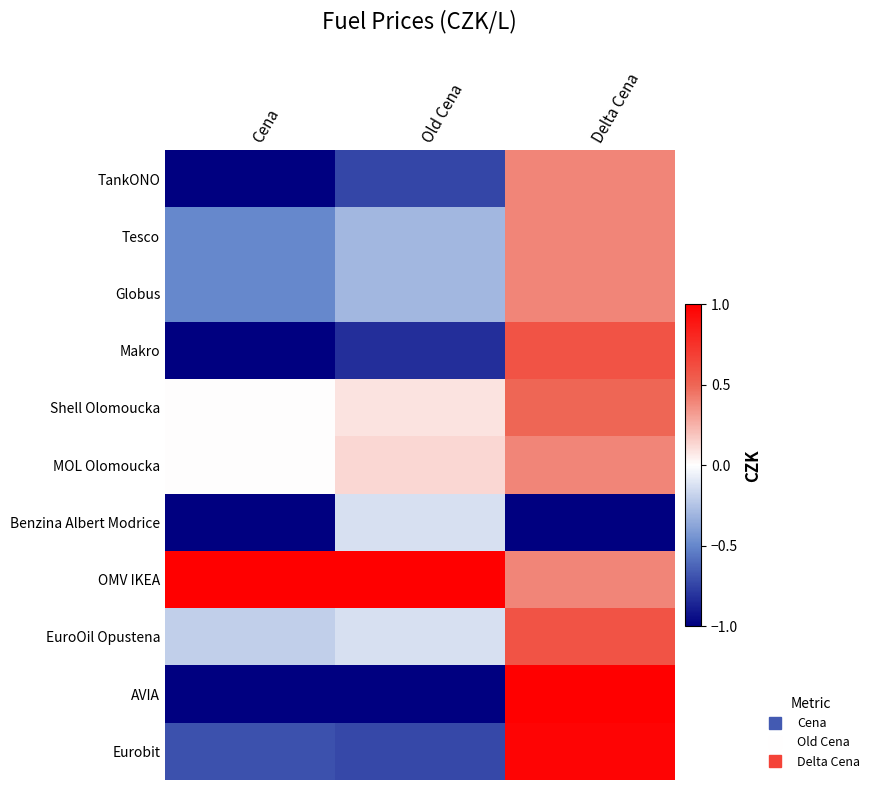

Reading left to right, transcribe all the data shown in this chart.

TankONO: Cena=-1.0	Old Cena=-0.7	Delta Cena=0.4
Tesco: Cena=-0.5	Old Cena=-0.3	Delta Cena=0.4
Globus: Cena=-0.5	Old Cena=-0.3	Delta Cena=0.4
Makro: Cena=-1.0	Old Cena=-0.8	Delta Cena=0.6
Shell Olomoucka: Cena=0.0	Old Cena=0.1	Delta Cena=0.5
MOL Olomoucka: Cena=0.0	Old Cena=0.1	Delta Cena=0.4
Benzina Albert Modrice: Cena=-1.0	Old Cena=-0.1	Delta Cena=-1.0
OMV IKEA: Cena=1.0	Old Cena=1.0	Delta Cena=0.4
EuroOil Opustena: Cena=-0.2	Old Cena=-0.1	Delta Cena=0.6
AVIA: Cena=-1.0	Old Cena=-1.0	Delta Cena=1.0
Eurobit: Cena=-0.7	Old Cena=-0.7	Delta Cena=1.0